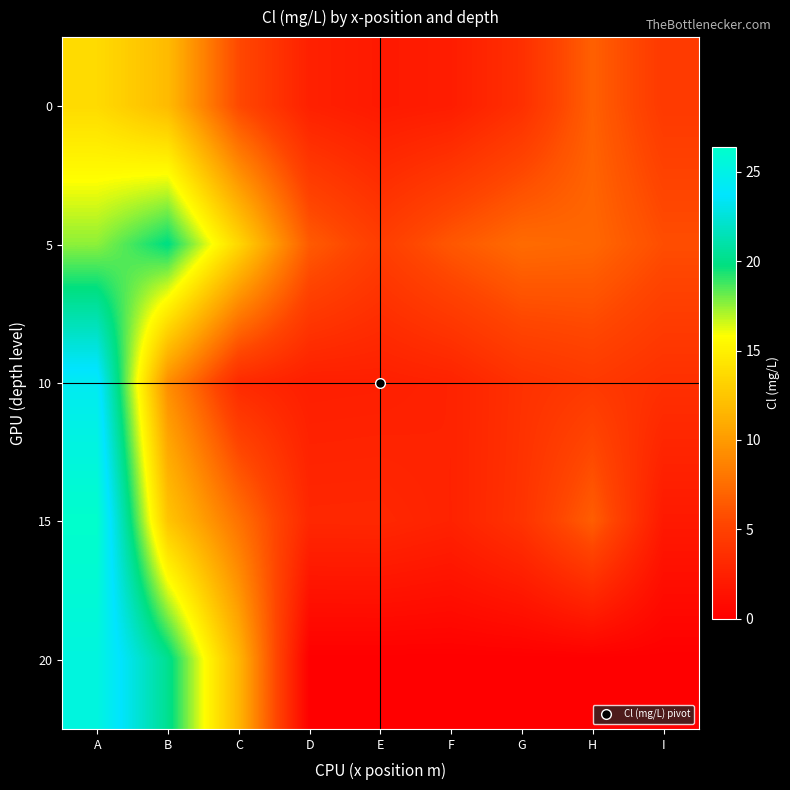

Reading right to left, transcribe all the data shown in this chart.

0: I=4.4	H=6.8	G=3.7	F=2.2	E=2.0	D=2.5	C=5.5	B=11.8	A=13.7
5: I=5.8	H=7.2	G=7.4	F=6.3	E=4.8	D=6.5	C=13.5	B=19.9	A=17.6
10: I=3.7	H=4.4	G=3.8	F=2.7	E=2.4	D=2.4	C=3.2	B=9.3	A=24.4
15: I=2.0	H=6.7	G=3.9	F=2.7	E=3.1	D=3.1	C=7.8	B=12.5	A=26.4
20: I=0.0	H=0.0	G=0.0	F=0.0	E=0.0	D=0.0	C=11.6	B=20.3	A=25.4